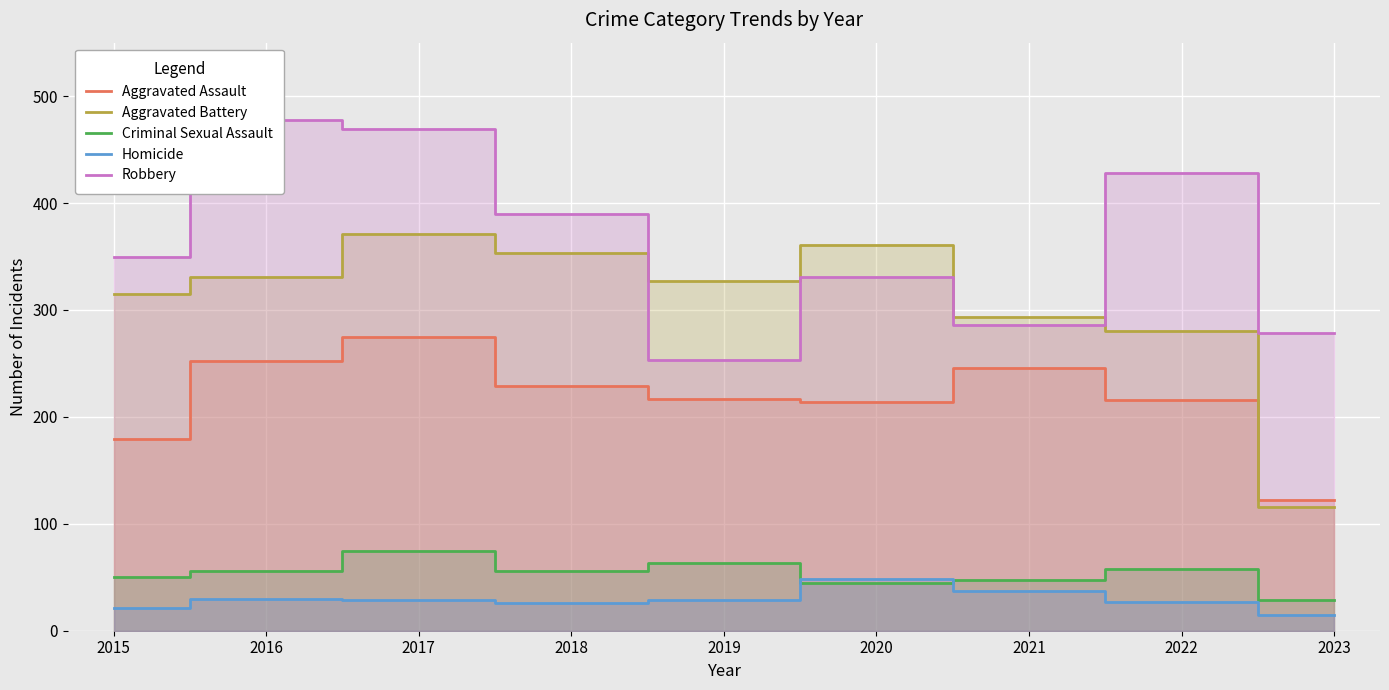

How many times do Criminal Sexual Assault and Homicide cross each other?

2